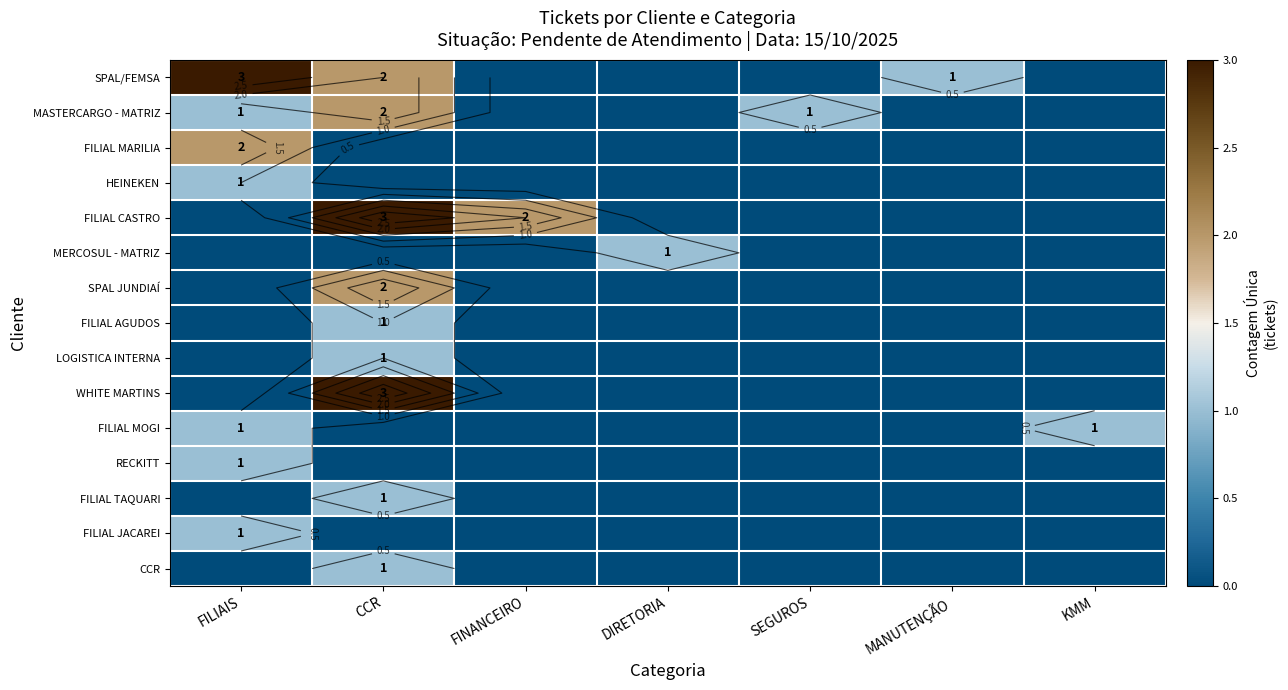

At how many categories does at least one series exceed 2?

2